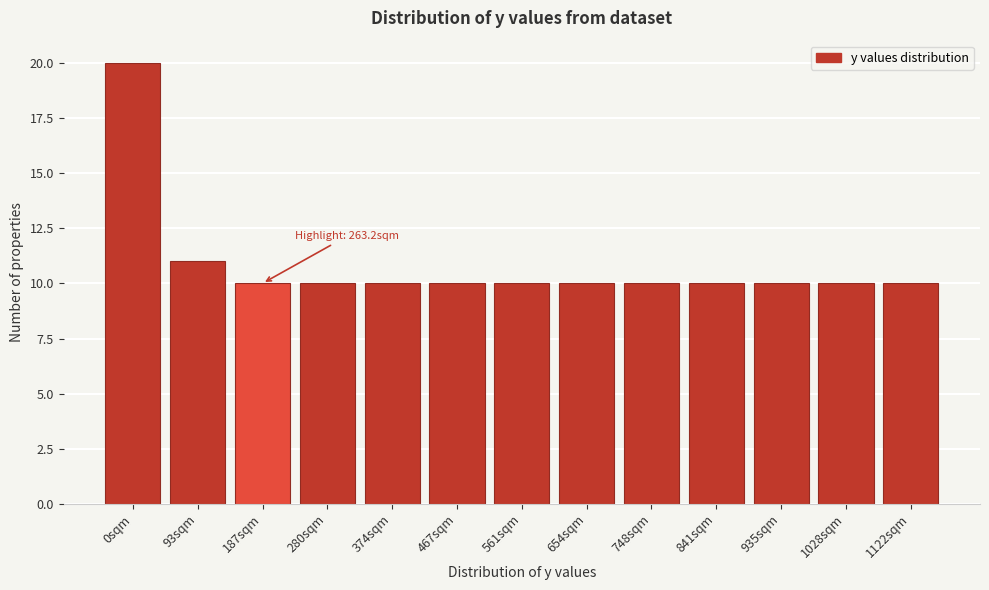

Reading left to right, list all the values displayed in this chart.

0sqm=20	93sqm=11	187sqm=10	280sqm=10	374sqm=10	467sqm=10	561sqm=10	654sqm=10	748sqm=10	841sqm=10	935sqm=10	1028sqm=10	1122sqm=10